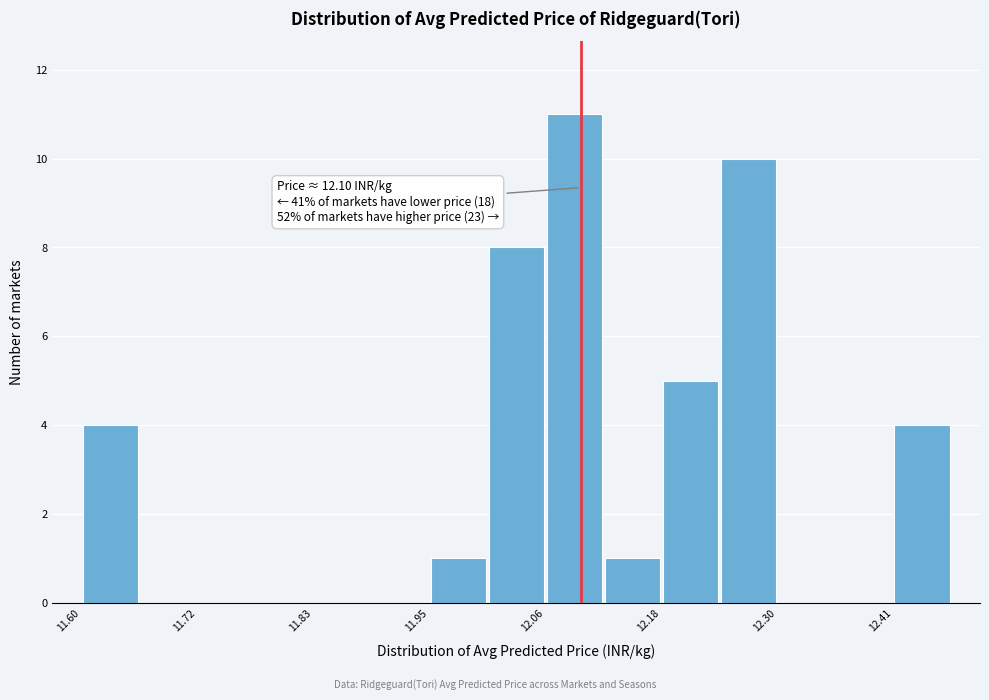

Read against the x-axis, roughly where is the centre of the tallest bar?

12.10